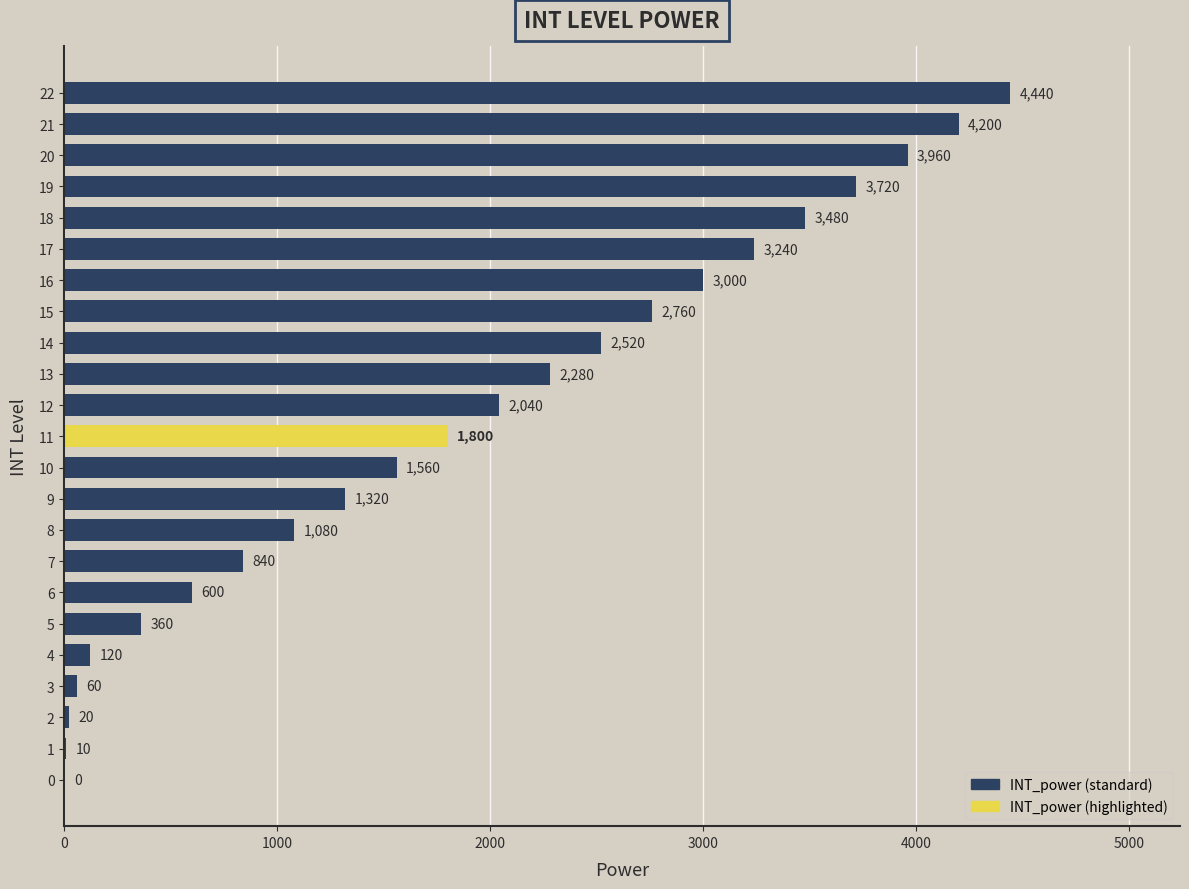

How many data points does each series have?

23